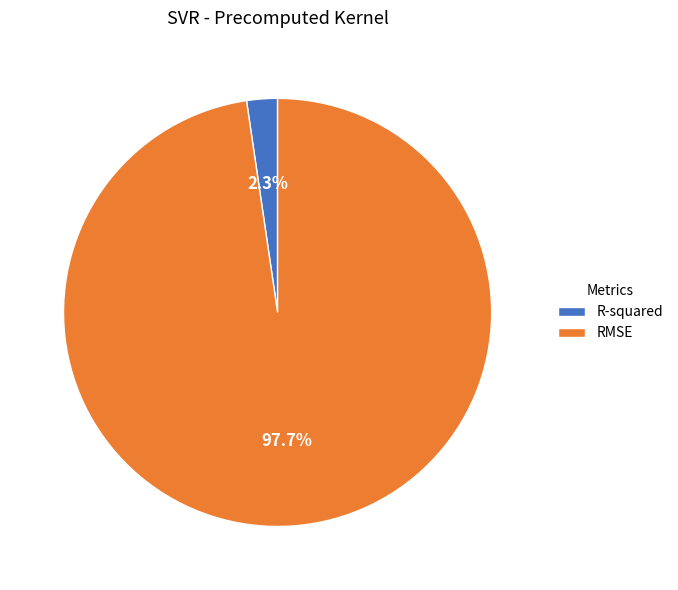

Count the number of slices in the pie.

2